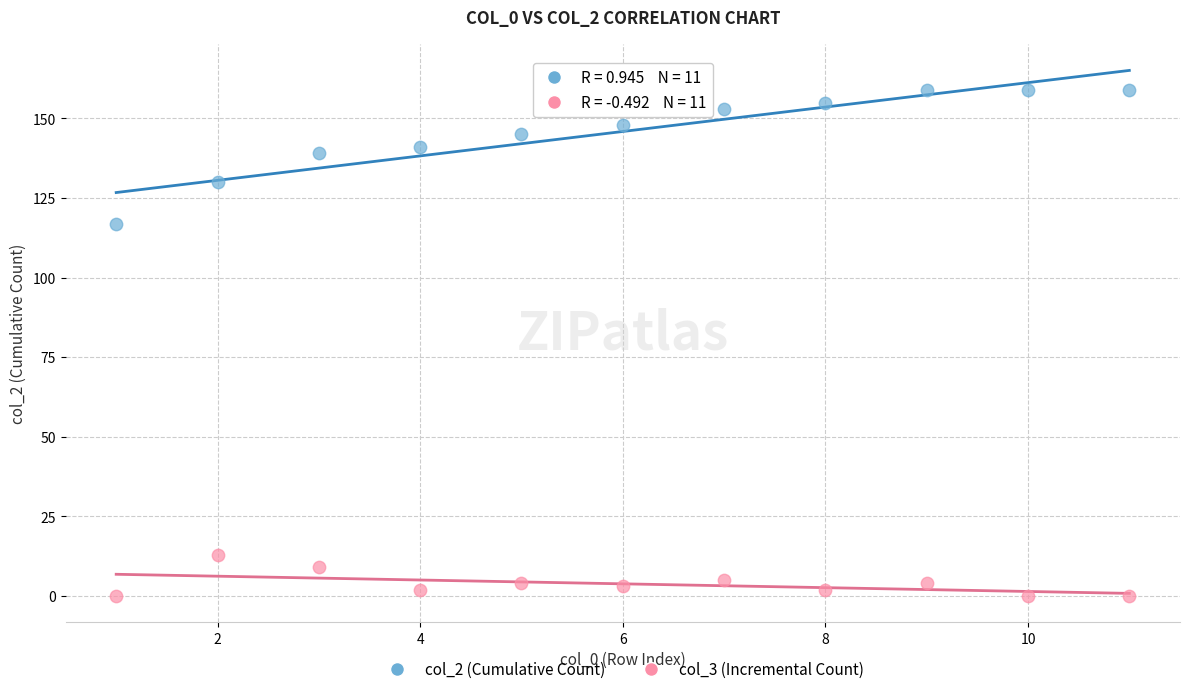

Across all series, what Y value is closest to 79?

117